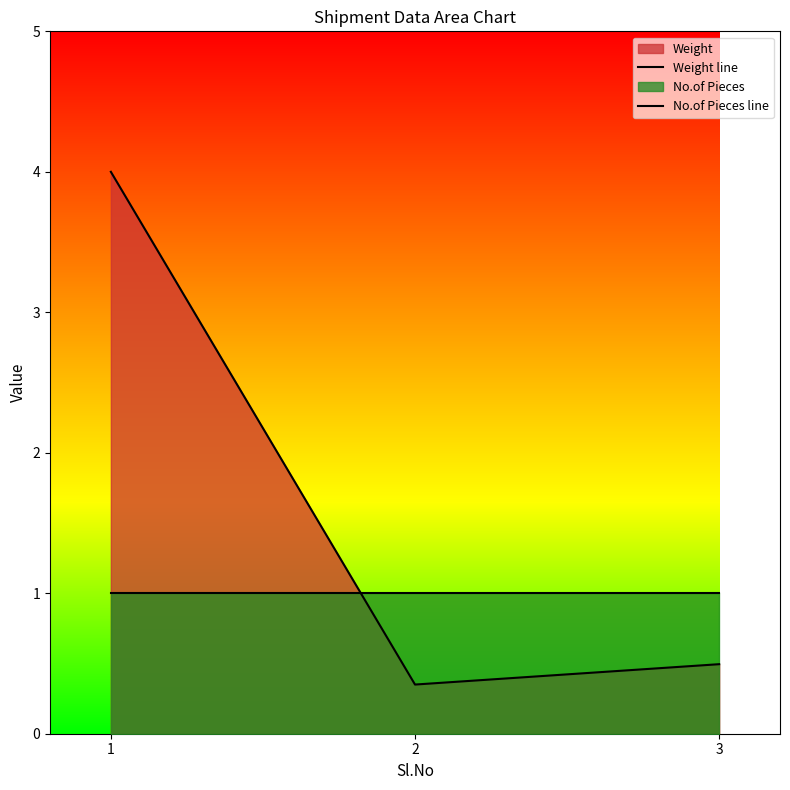

Is the value of Weight line at 1 greater than the value of No.of Pieces line at 1?

Yes